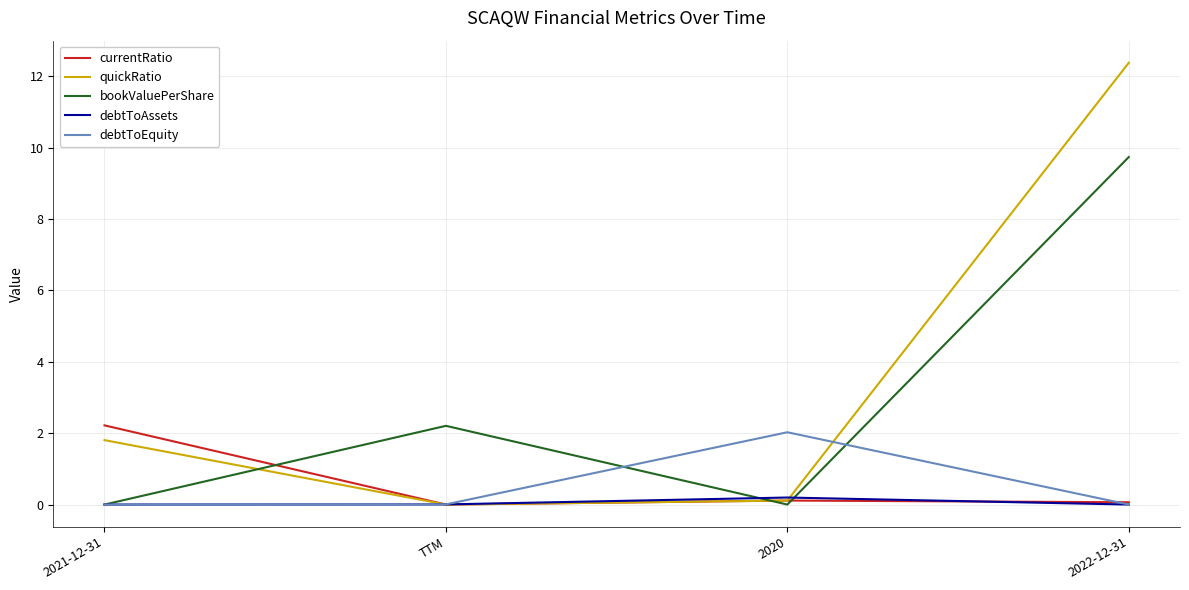

What position from the left is 2021-12-31?

1